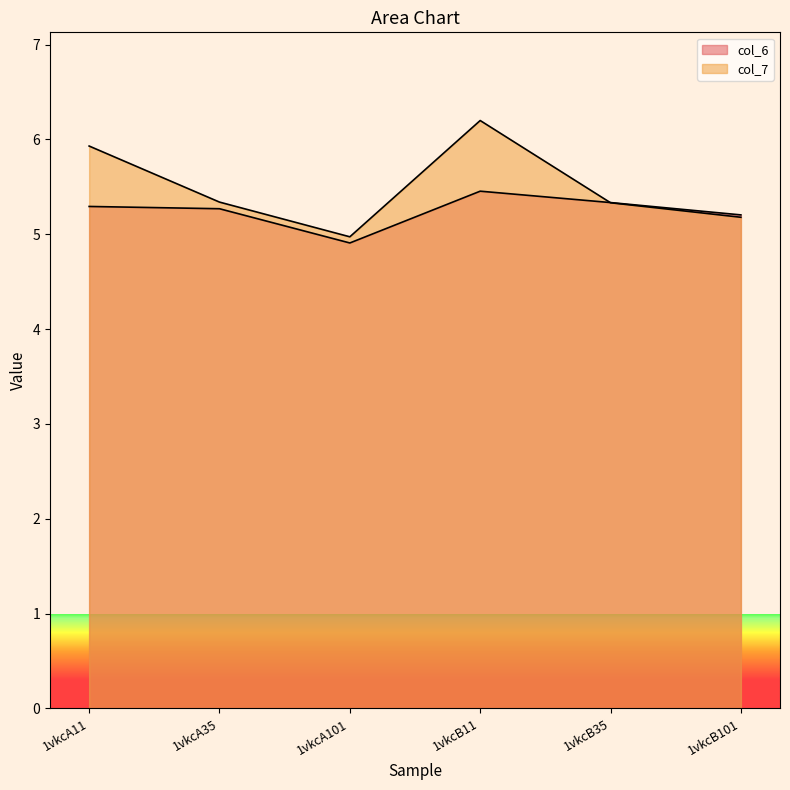

What is the label of the 1st point from the right?

1vkcB101